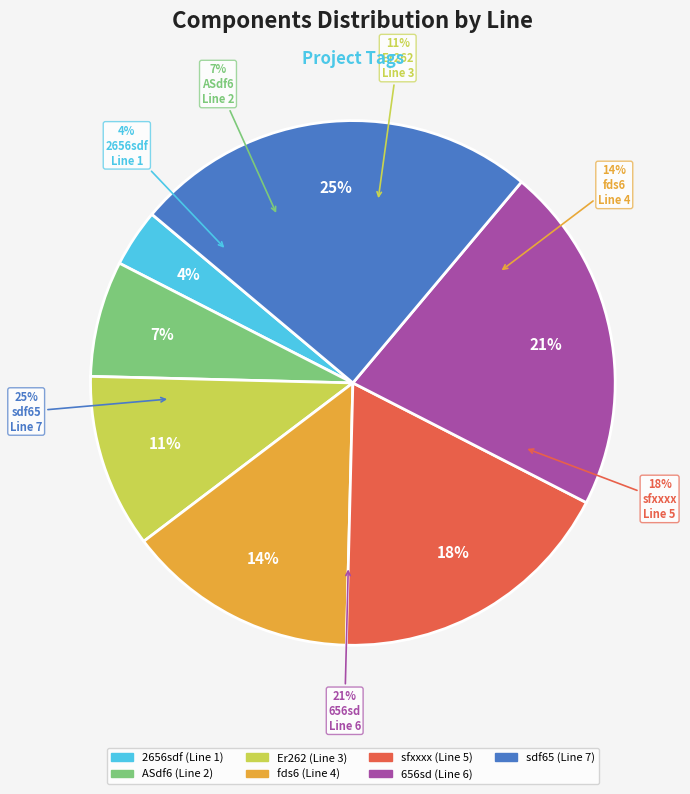

What portion of the pie excludes Er262?

89.3%